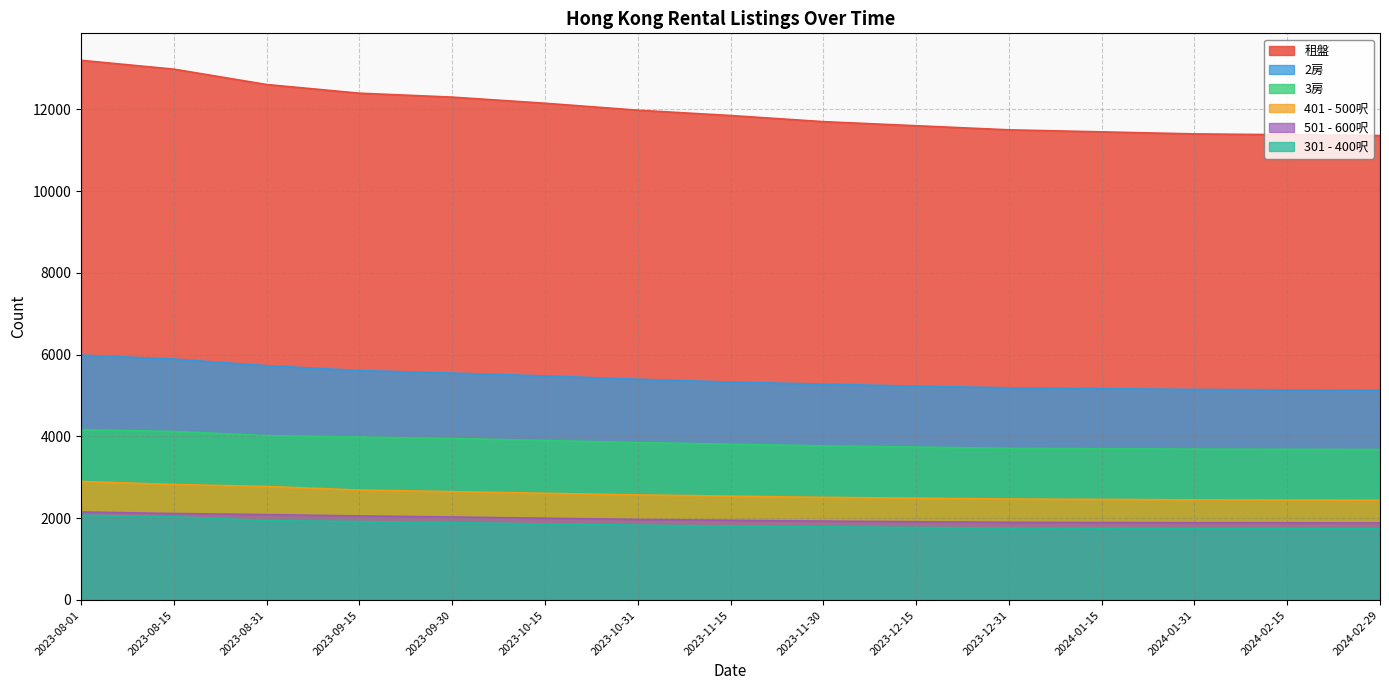

The value of 401 - 500呎 at 2023-12-15 is 853. True or false?

False